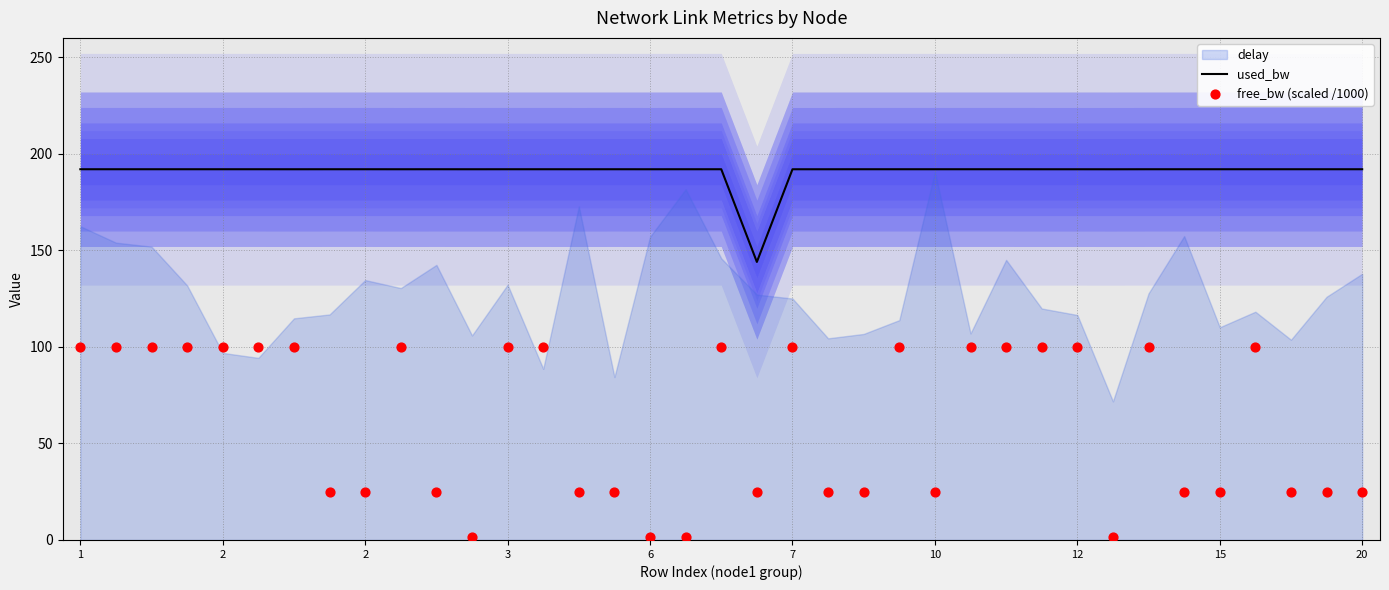

Is the value of free_bw (scaled /1000) at 22 greater than the value of used_bw at 3?

No